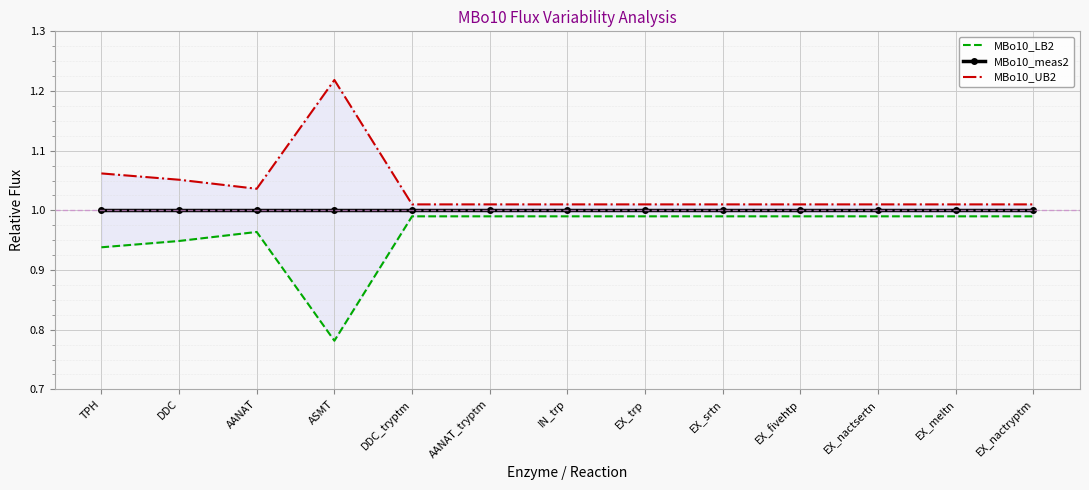

At how many categories does at least one series exceed 1?

13